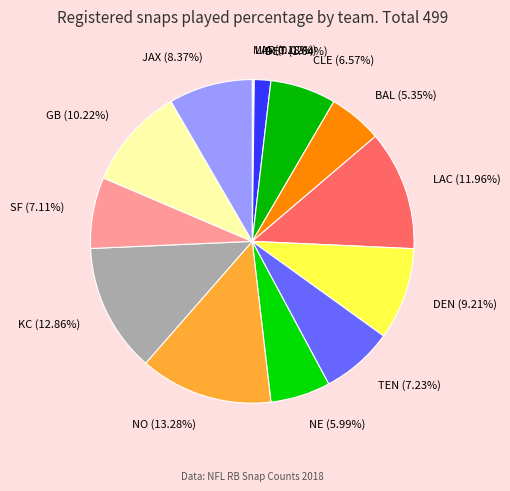

What portion of the pie excludes KC?

87.1%